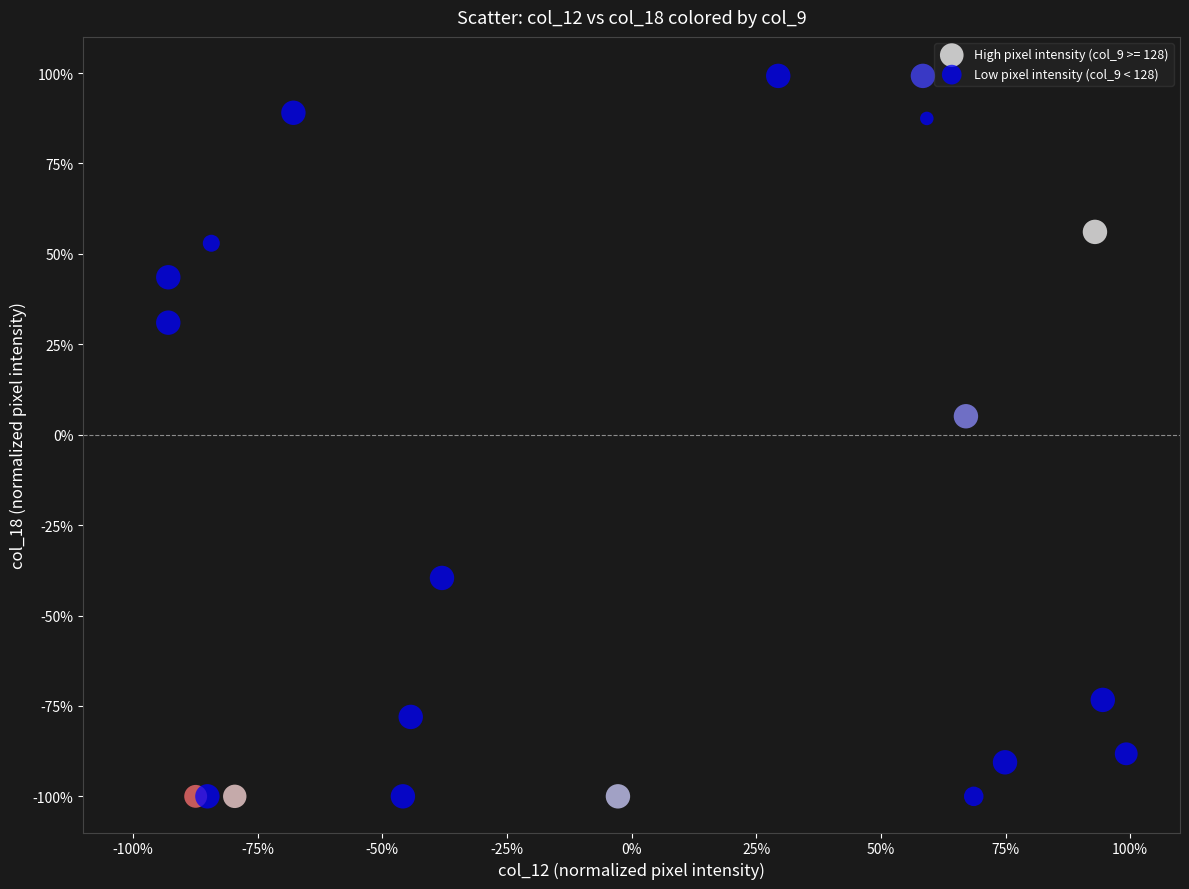

What are all the series names shown in the legend?

High pixel intensity (col_9 >= 128), Low pixel intensity (col_9 < 128)